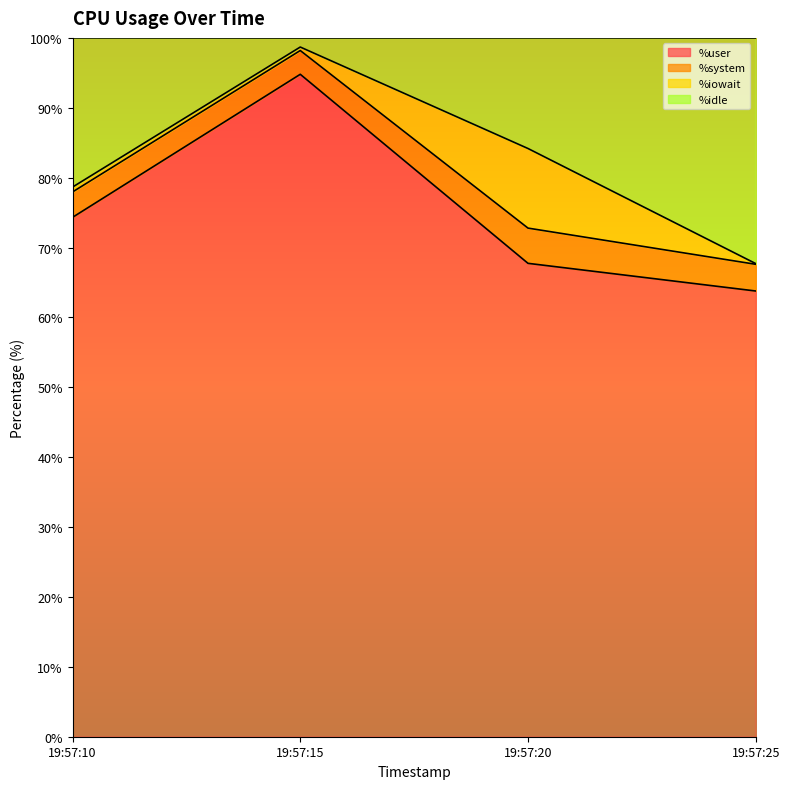

The %user series shows 34.1 at 19:57:25. True or false?

False